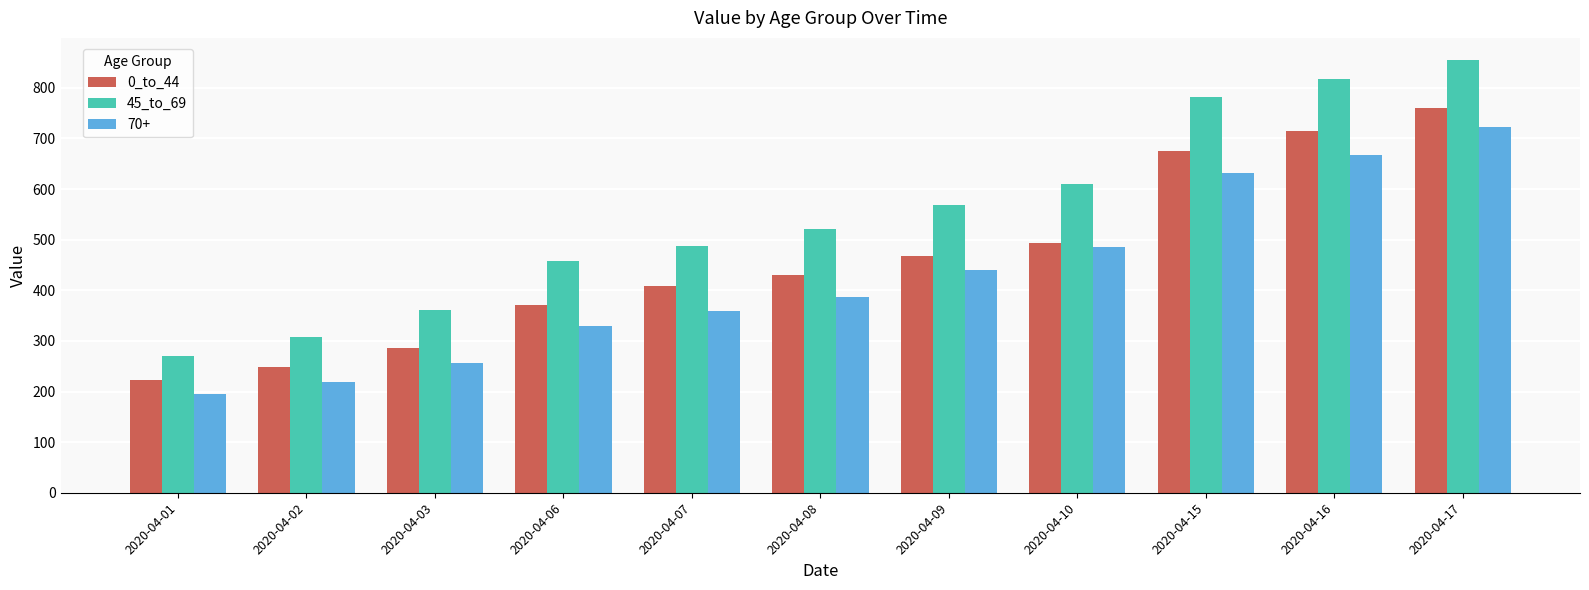

Which series changed the most between 2020-04-01 and 2020-04-06?

45_to_69